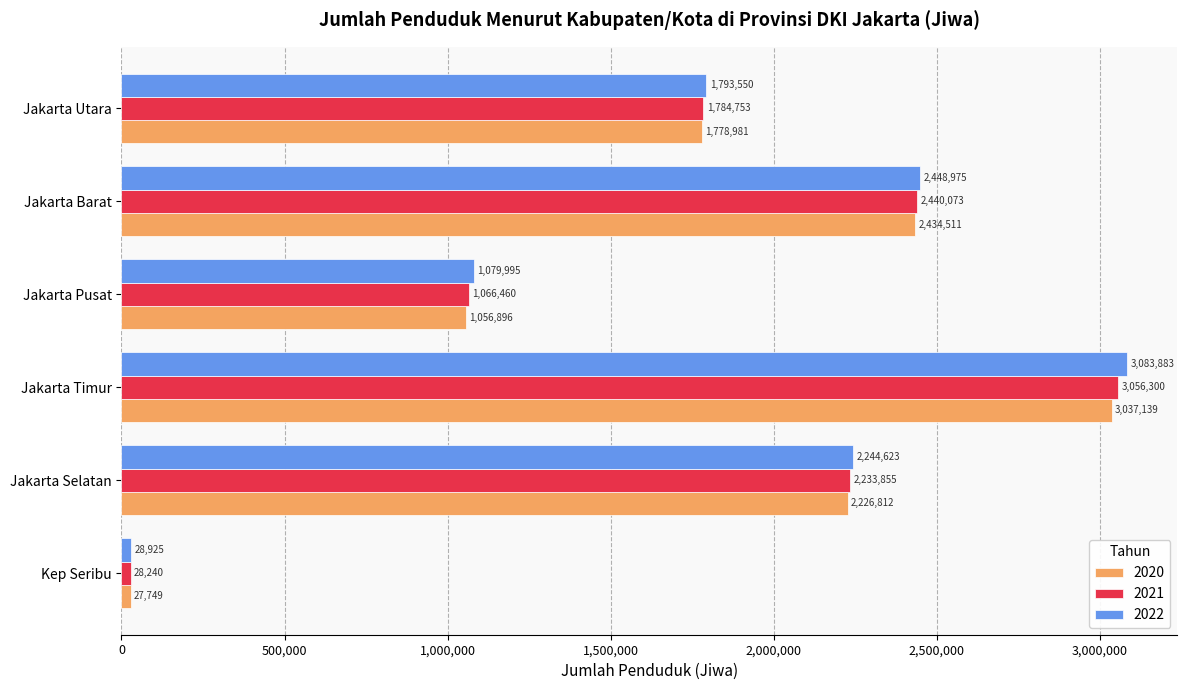

How many data points does each series have?

6